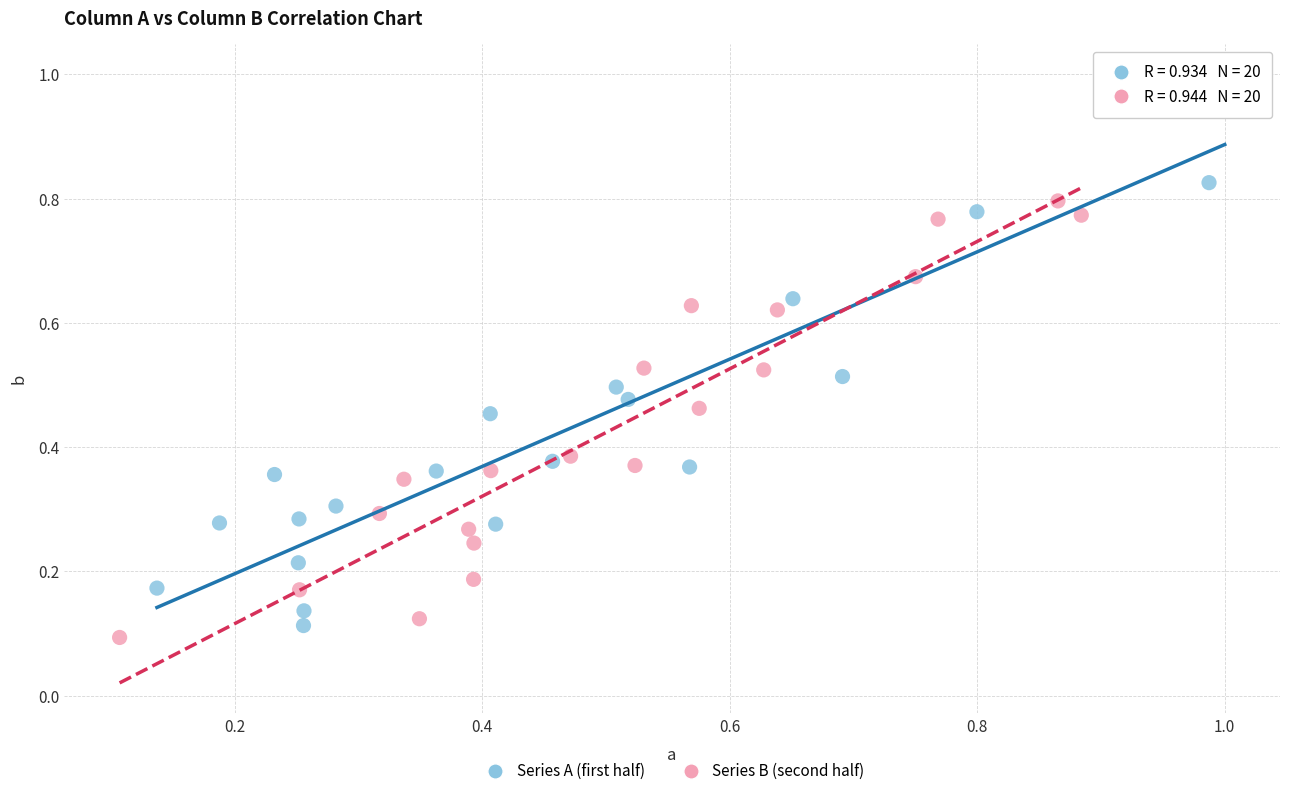

Which series has the largest Y range (max minus min)?

Series A (first half)